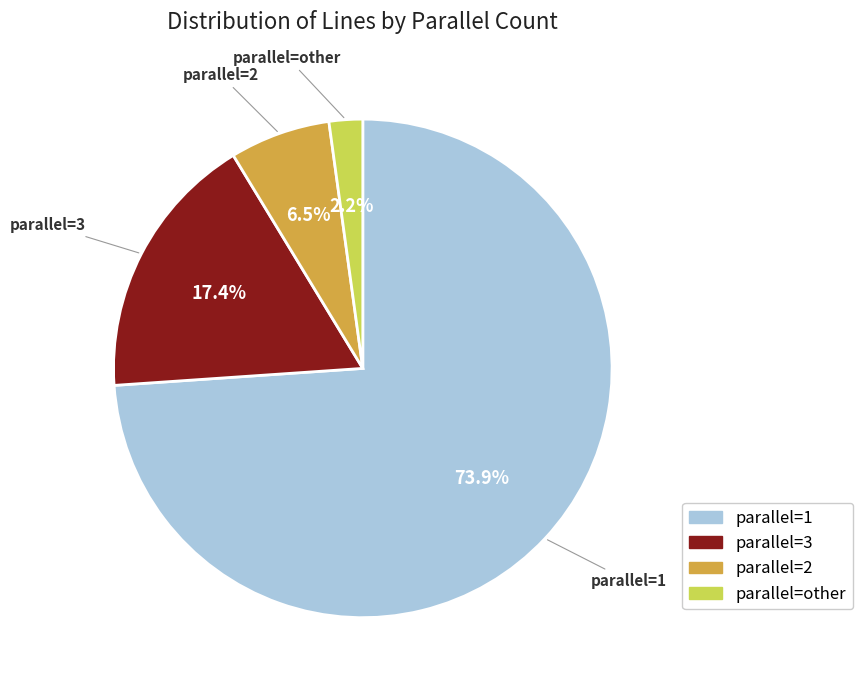

What is the total percentage of parallel=2 and parallel=other?

8.7%